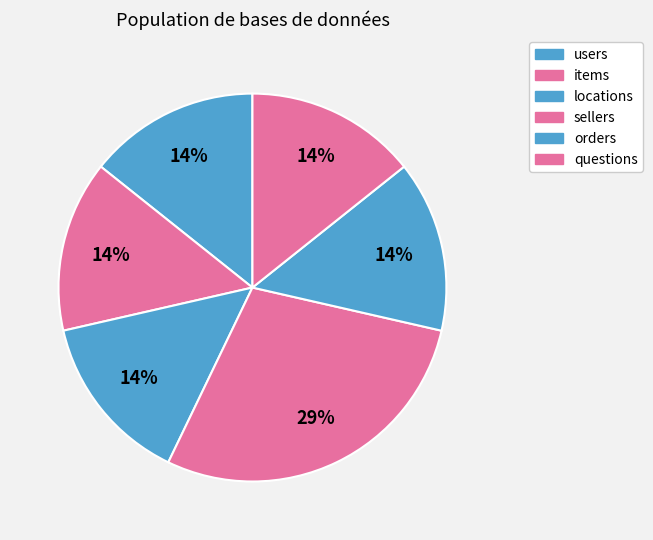

Is there any slice that represents more than half of the pie?

No